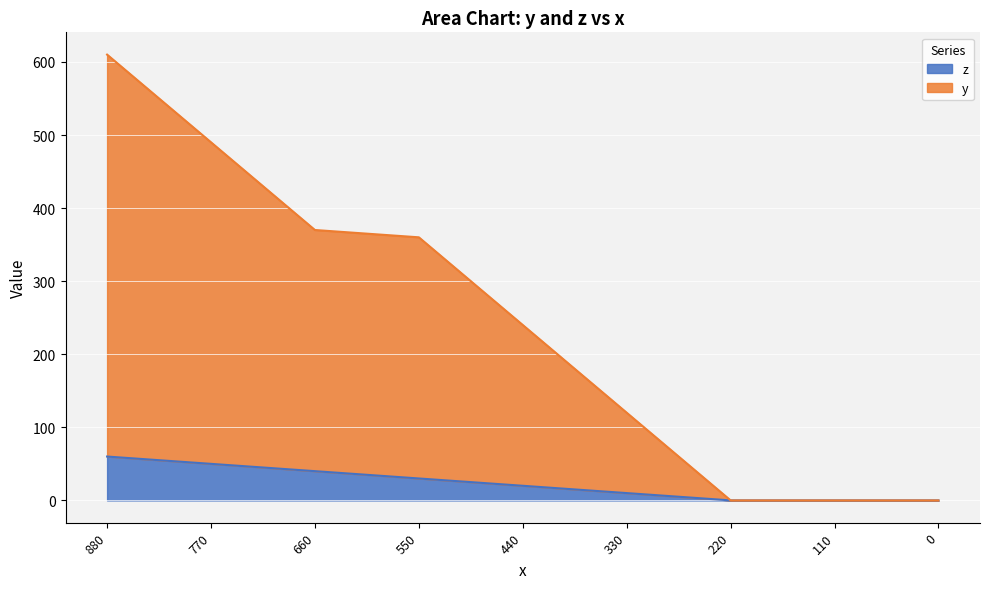

What is the difference between the highest and lowest values at 330?

110